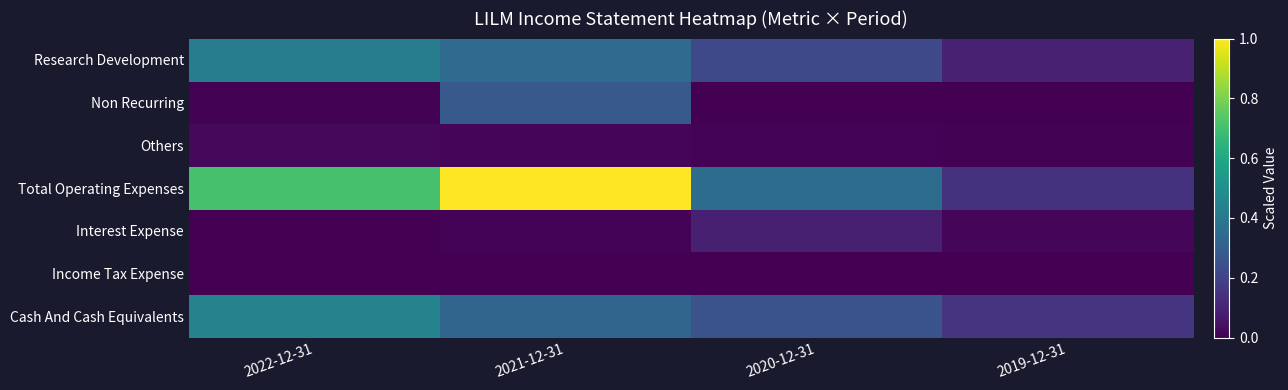

What is the maximum value shown in the chart?

1.0